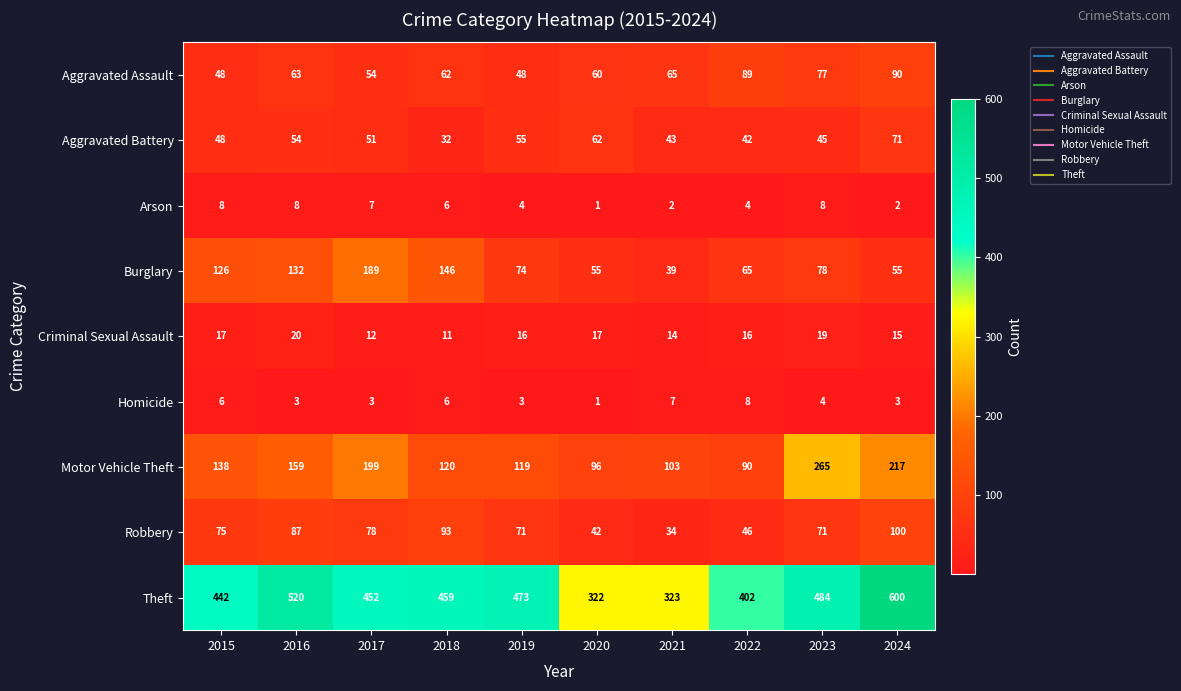

What is the difference between the Motor Vehicle Theft values at 2015 and 2022?

48